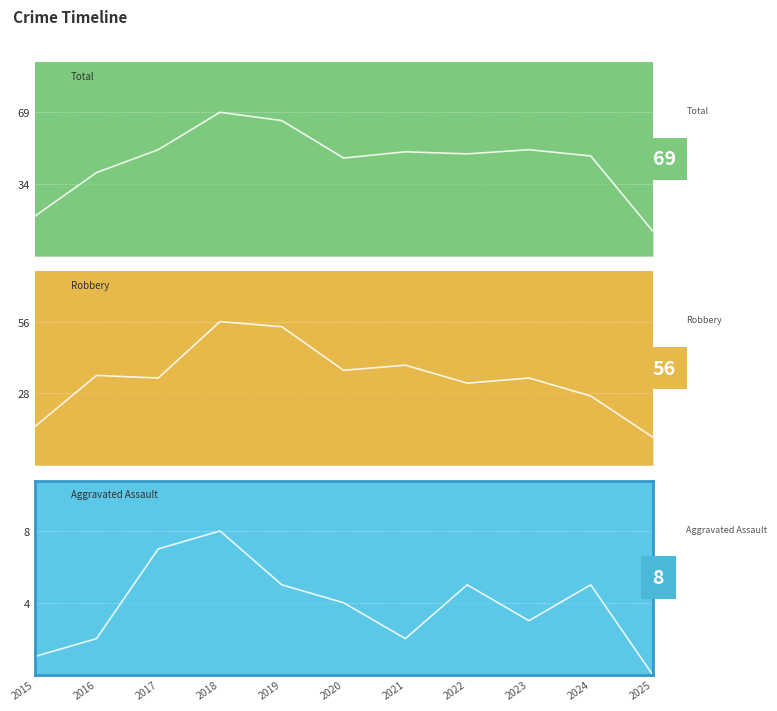

At which category does Aggravated Assault reach its first local peak?

2018